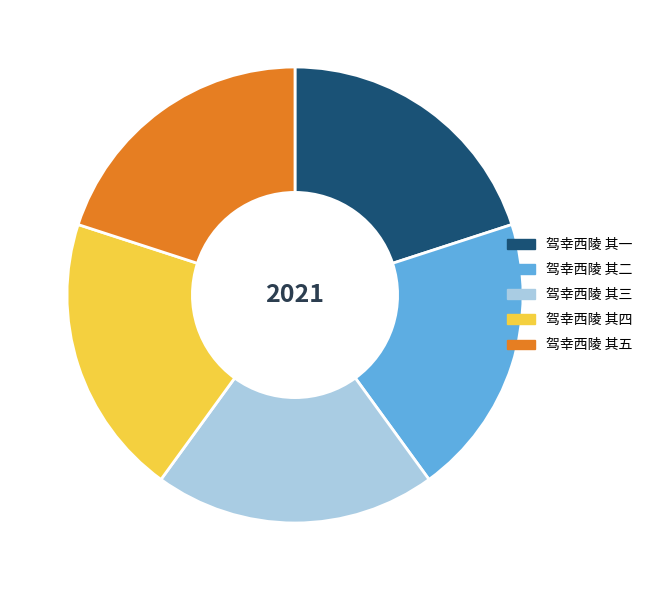

Is the sum of 驾幸西陵 其四 and 驾幸西陵 其一 greater than half?

No